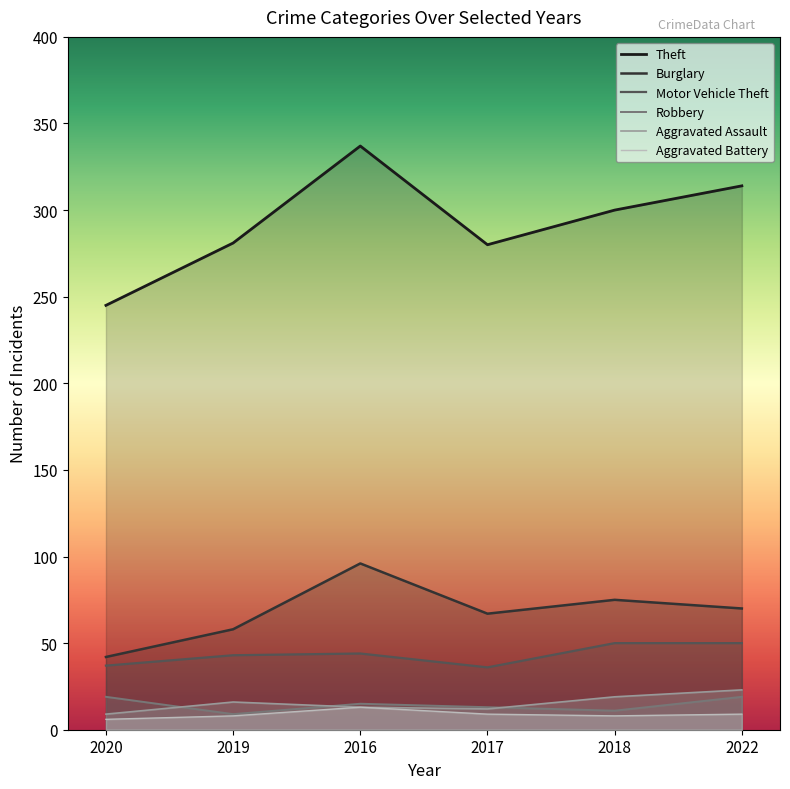

True or false: Motor Vehicle Theft and Burglary cross at least once.

False